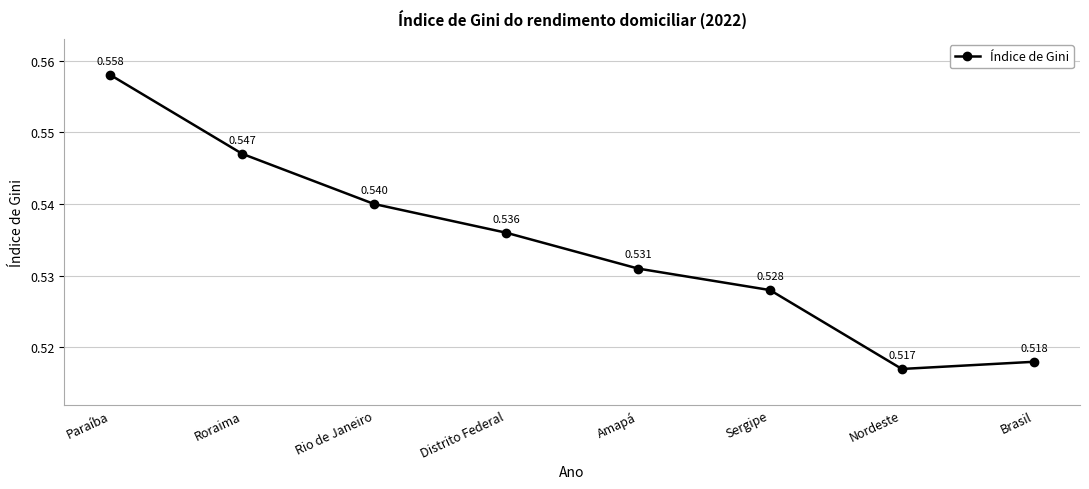

The value at Brasil is 0.3. True or false?

False